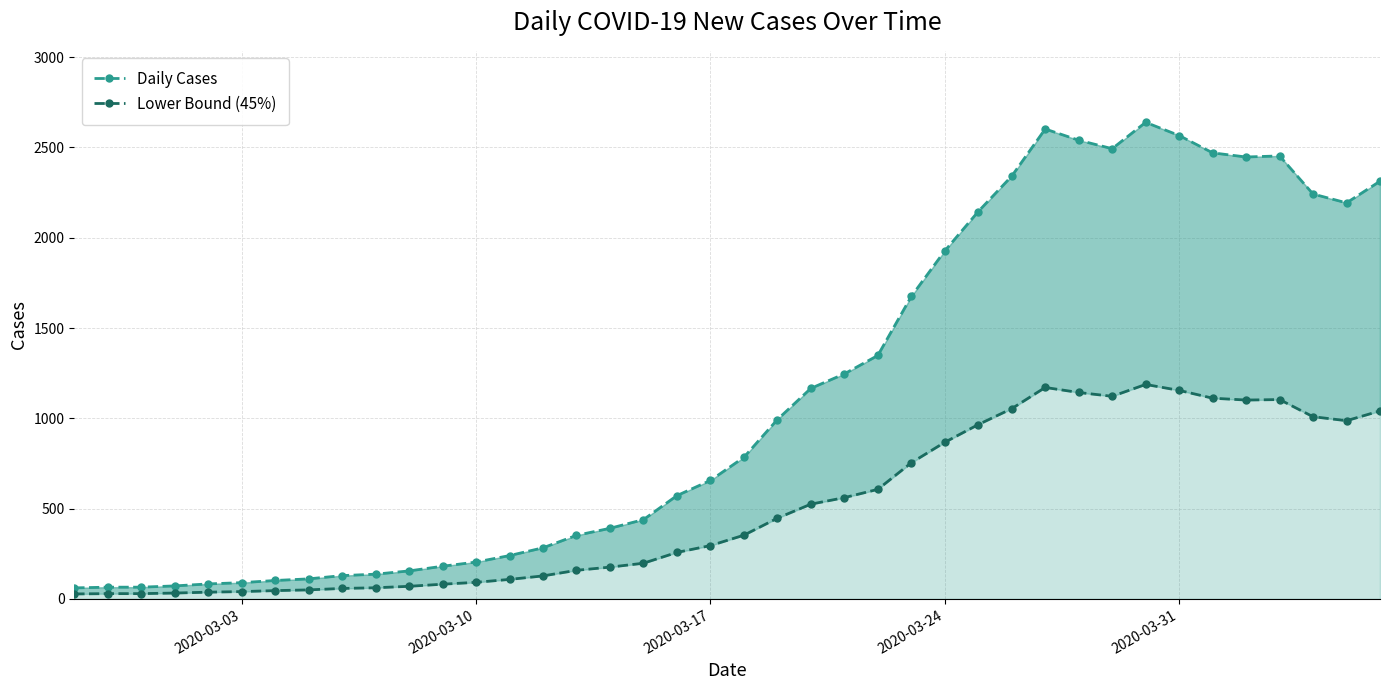

What is the average value of the Lower Bound (45%) series?

505.9